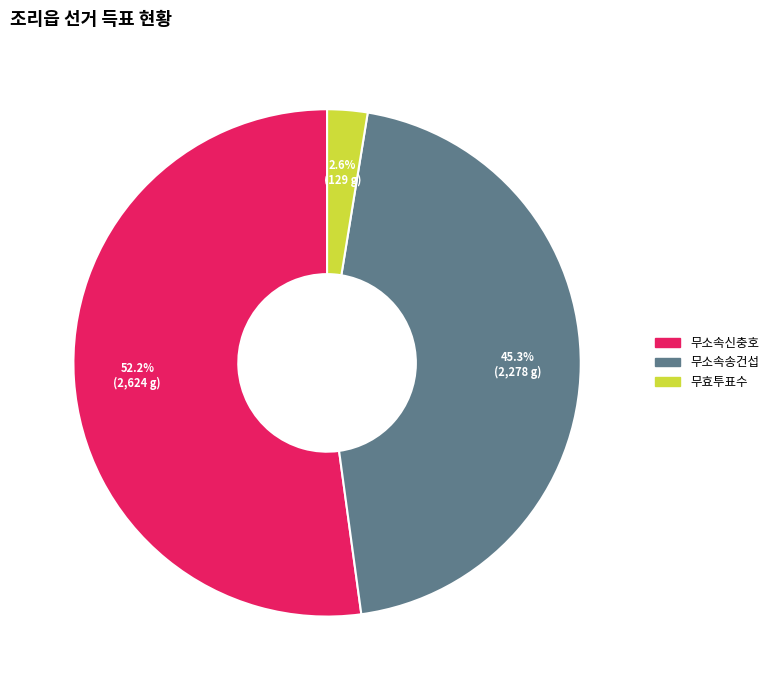

What is the smallest slice in the pie chart?

무효투표수